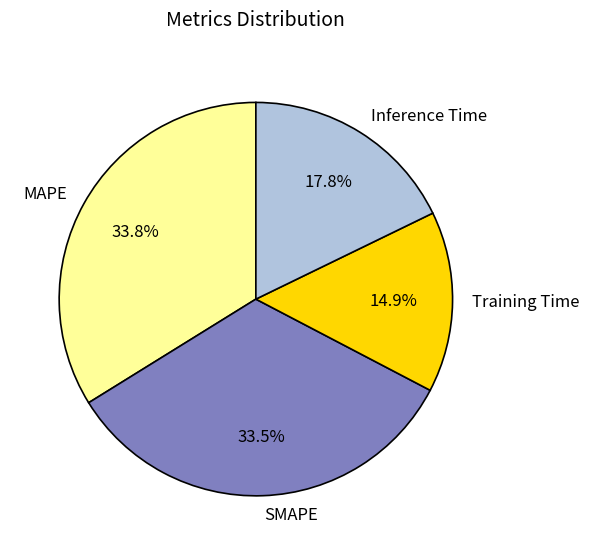

How many slices are in this pie chart?

4